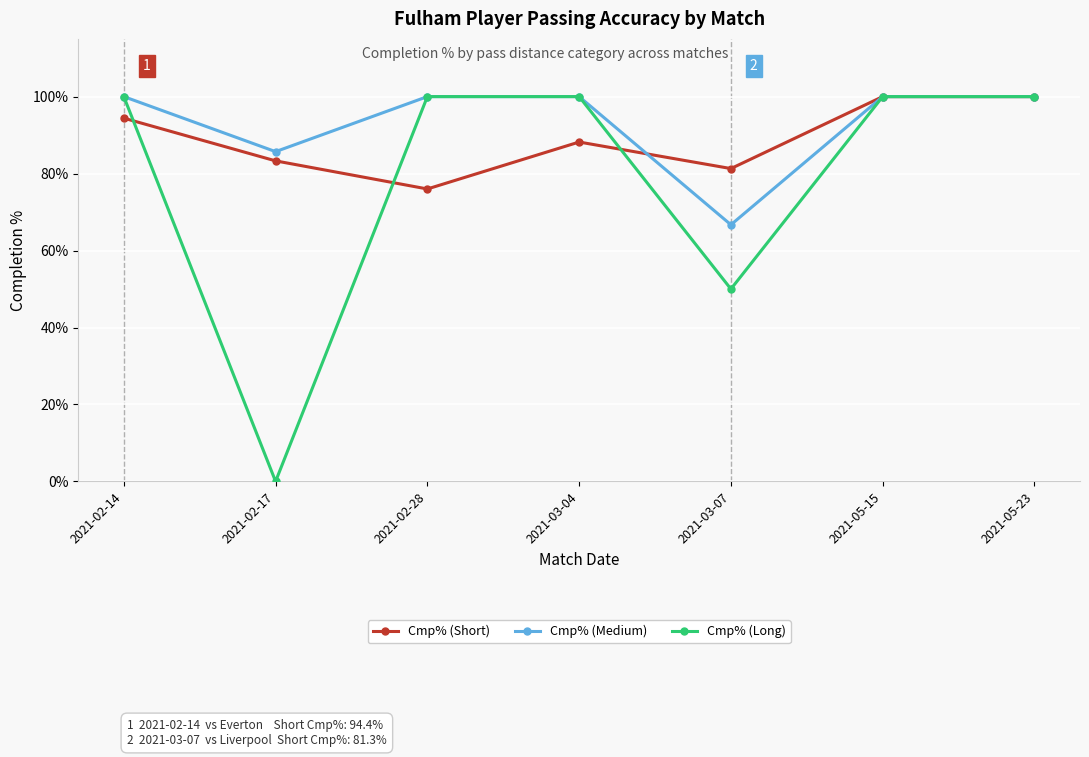

True or false: Cmp% (Short) has a value of 83.3 at 2021-02-17.

True